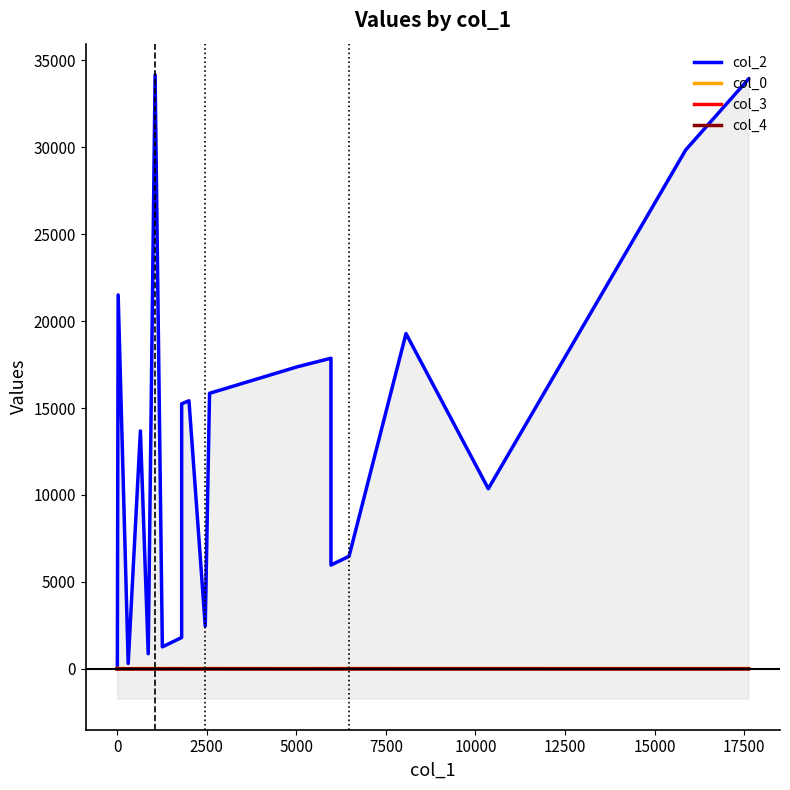

The col_3 series shows 0.0 at 5000. True or false?

True